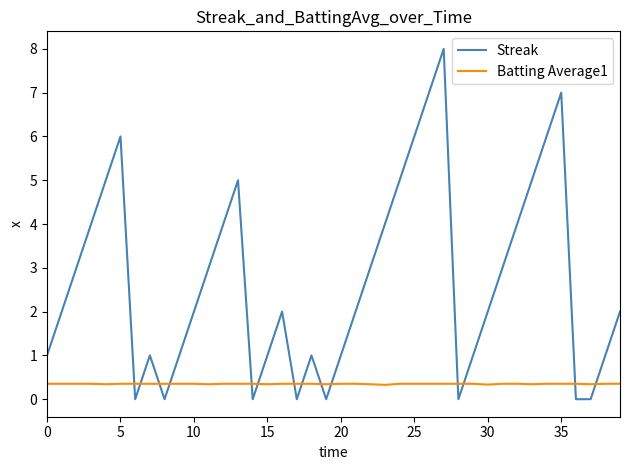

What are all the series names shown in the legend?

Streak, Batting Average1